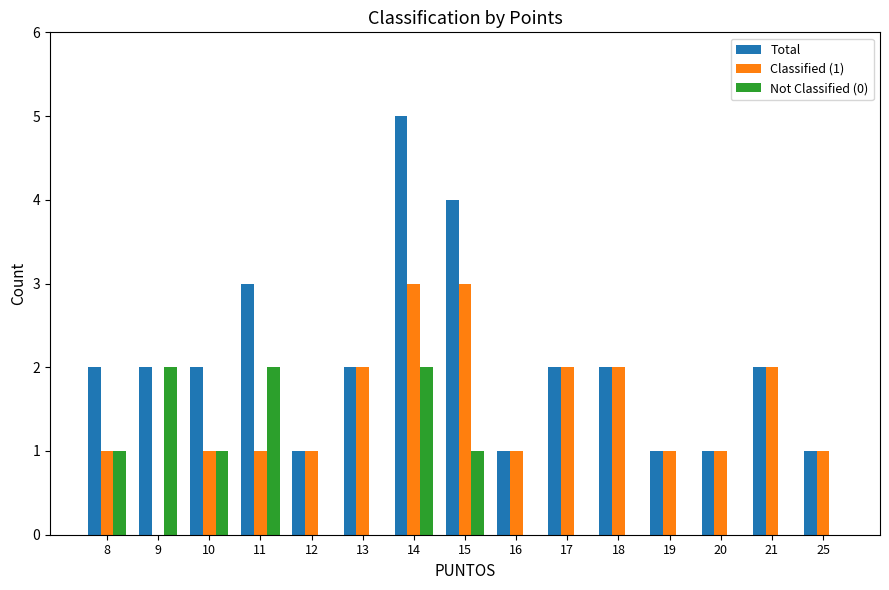

At which category does the chart reach its peak across all series?

14